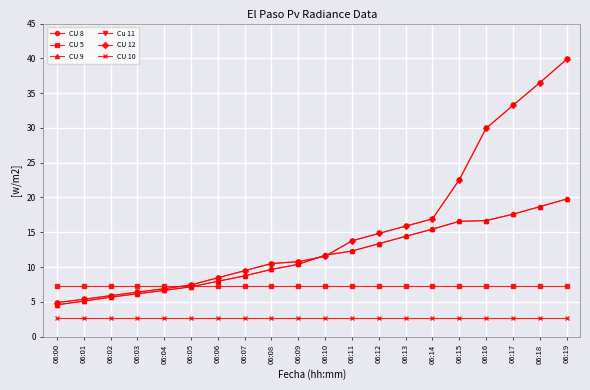

Does the chart have visible grid lines?

Yes